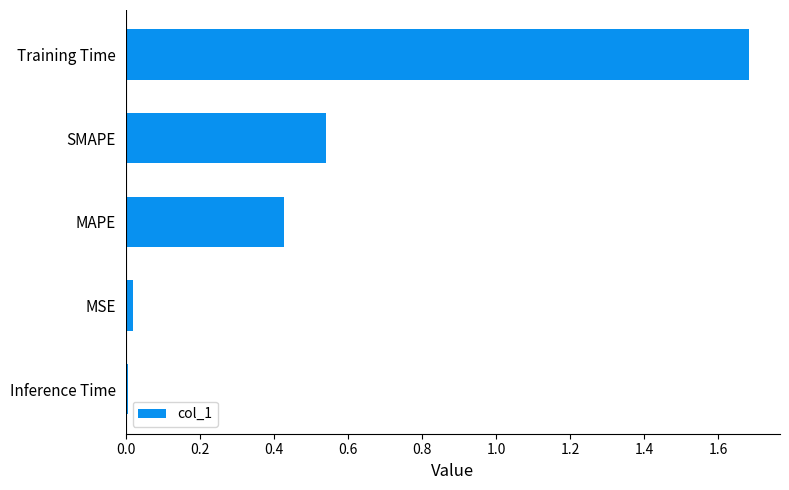

What is the sum of all values?

2.7